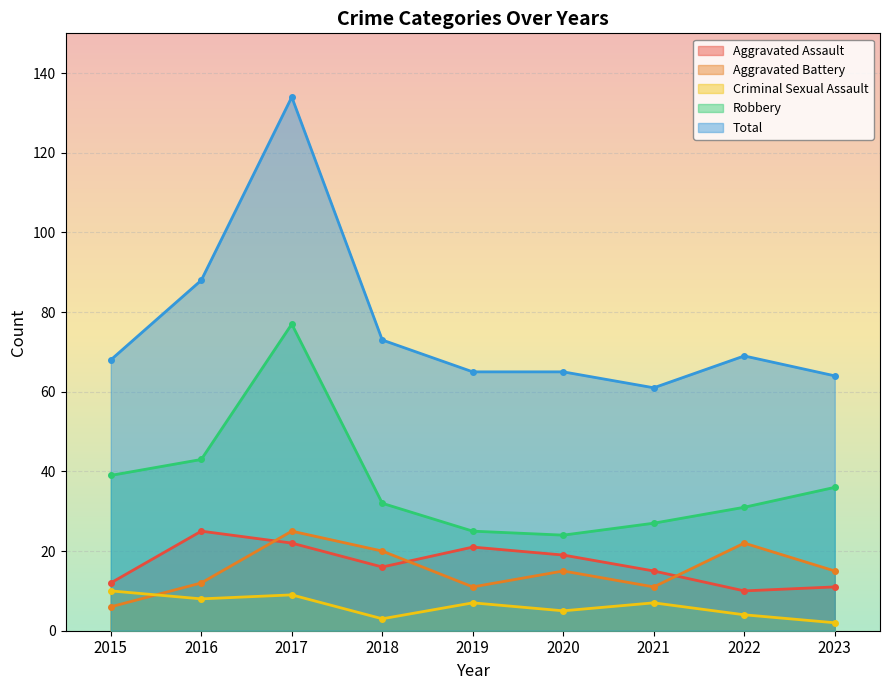

Reading right to left, what are all the values shown in this chart?

Aggravated Assault: 2023=11	2022=10	2021=15	2020=19	2019=21	2018=16	2017=22	2016=25	2015=12
Aggravated Battery: 2023=15	2022=22	2021=11	2020=15	2019=11	2018=20	2017=25	2016=12	2015=6
Criminal Sexual Assault: 2023=2	2022=4	2021=7	2020=5	2019=7	2018=3	2017=9	2016=8	2015=10
Robbery: 2023=36	2022=31	2021=27	2020=24	2019=25	2018=32	2017=77	2016=43	2015=39
Total: 2023=64	2022=69	2021=61	2020=65	2019=65	2018=73	2017=134	2016=88	2015=68